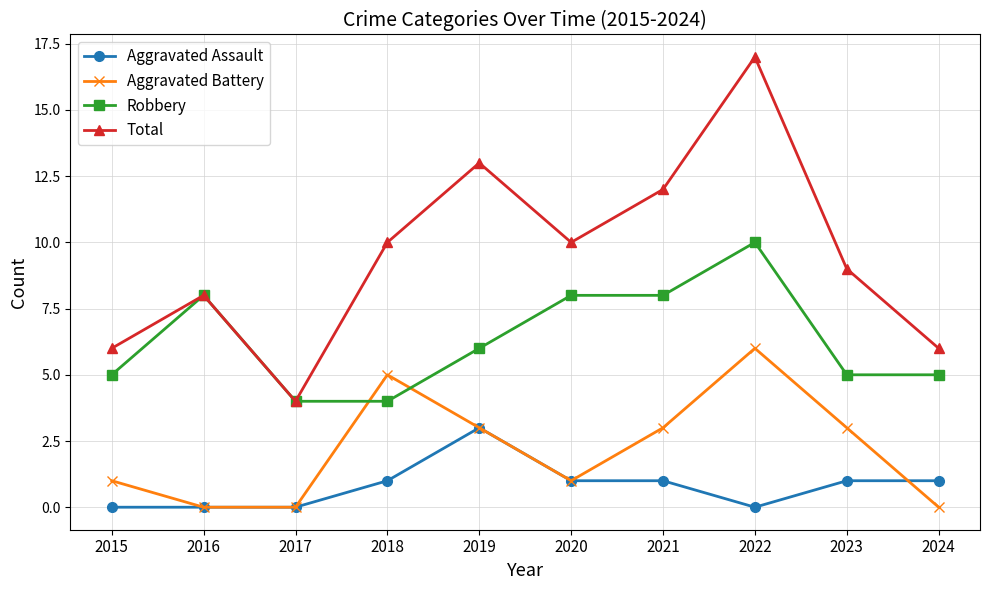

How many distinct data groups are displayed?

4